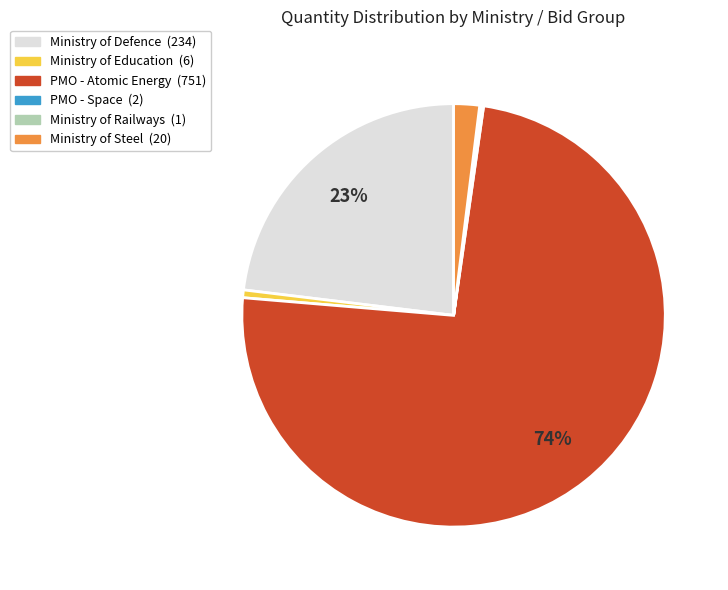

Is there any slice that represents more than half of the pie?

Yes